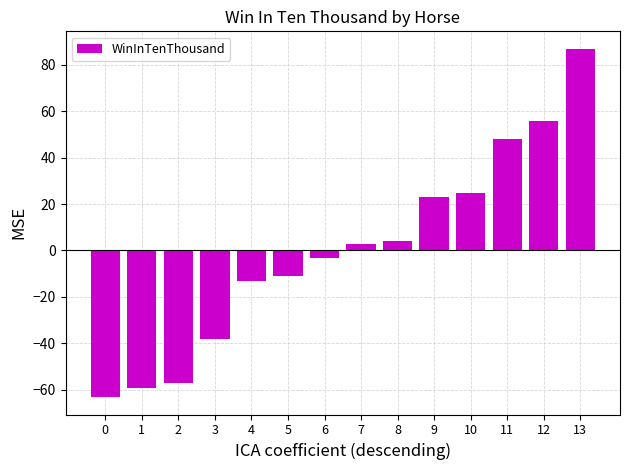

What is the sum of the values at 3 and 12?

17.7